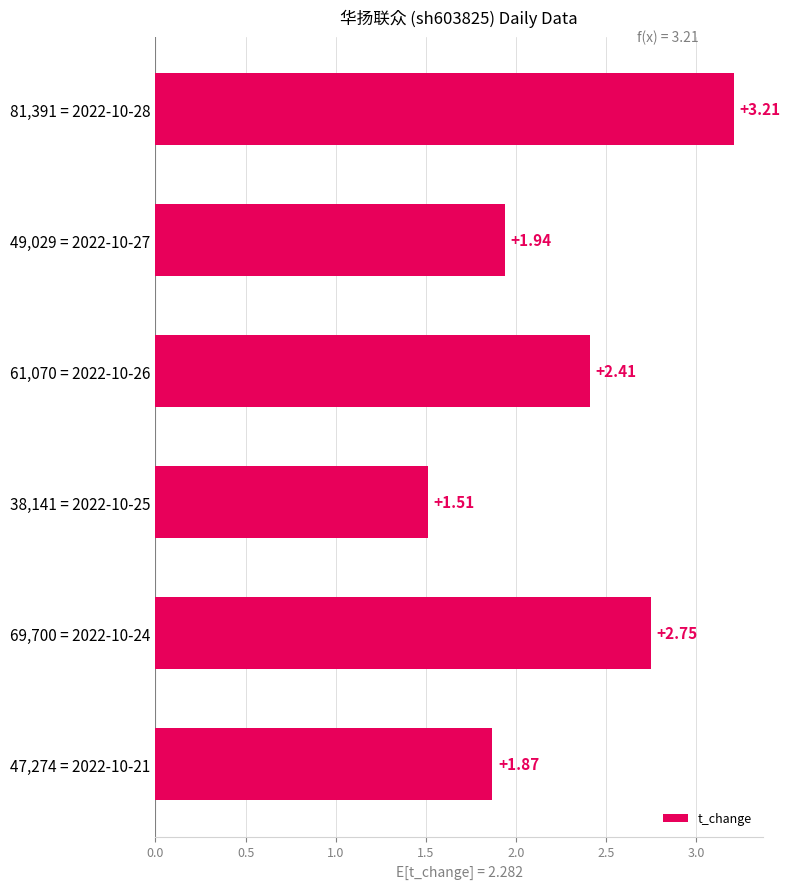

What is the maximum value shown in the chart?

3.2